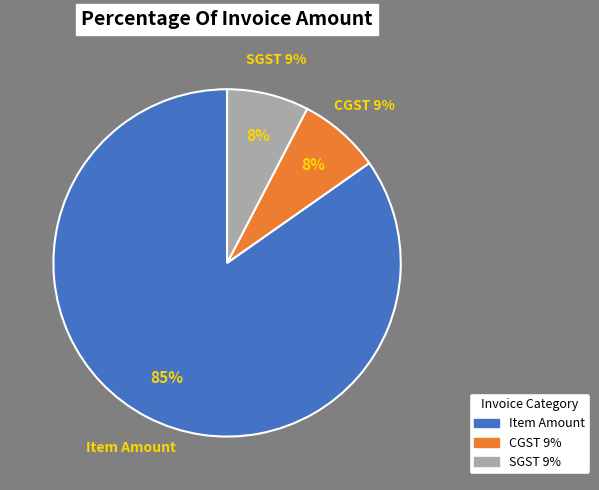

How many segments does this pie chart have?

3